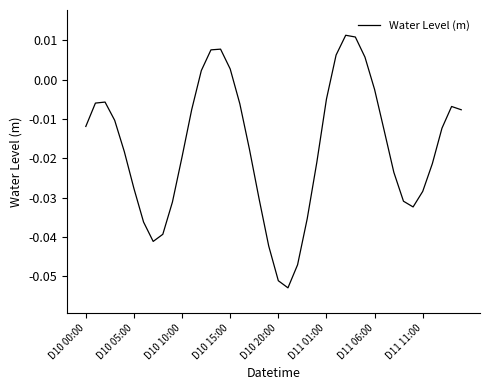

Reading right to left, list all the values displayed in this chart.

-0.0	-0.0	-0.0	-0.0	-0.0	-0.0	-0.0	-0.0	-0.0	-0.0	0.0	0.0	0.0	0.0	-0.0	-0.0	-0.0	-0.0	-0.1	-0.1	-0.0	-0.0	-0.0	-0.0	0.0	0.0	0.0	0.0	-0.0	-0.0	-0.0	-0.0	-0.0	-0.0	-0.0	-0.0	-0.0	-0.0	-0.0	-0.0